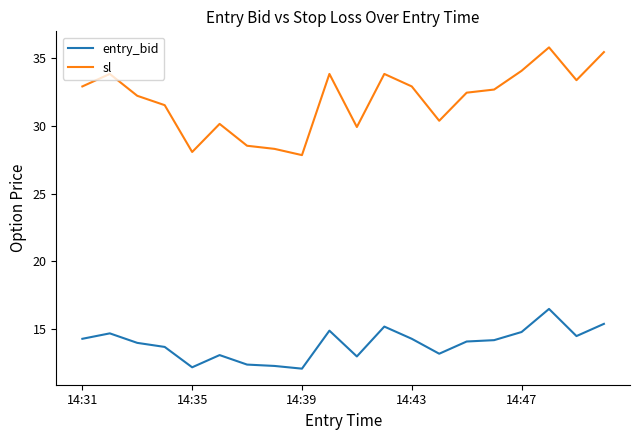

Which series has the largest total across all categories?

sl